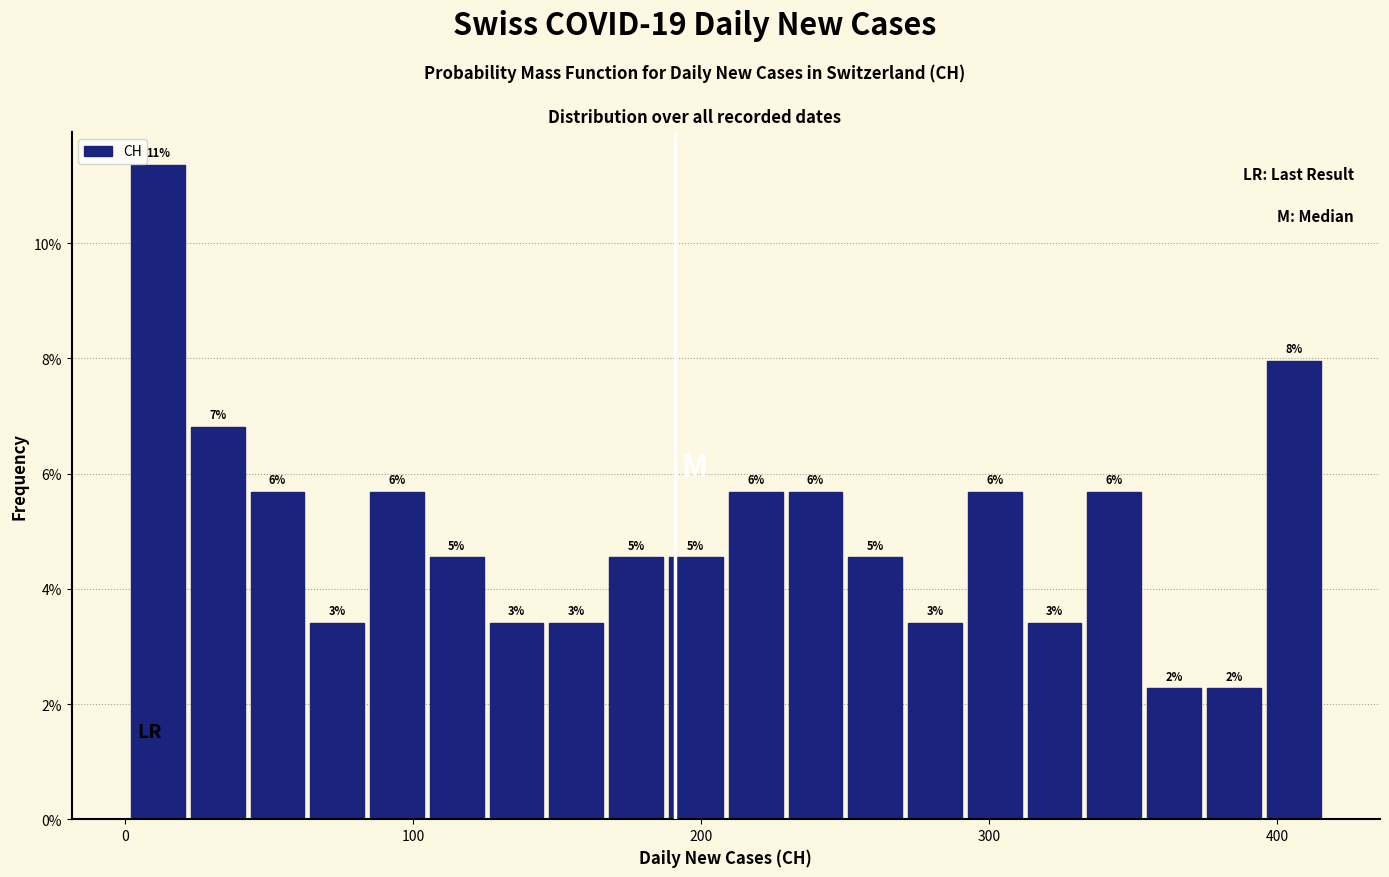

Around what value on the x-axis is the tallest bar? Give the approximate position of its centre, as read against the axis.

10